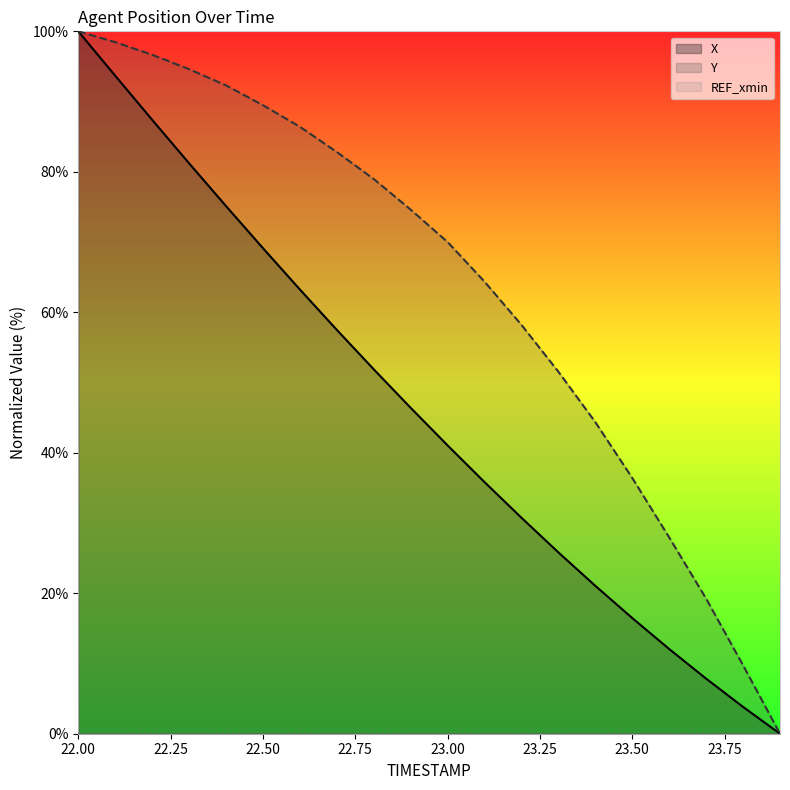

At which label is Y closest to 50?

23.3